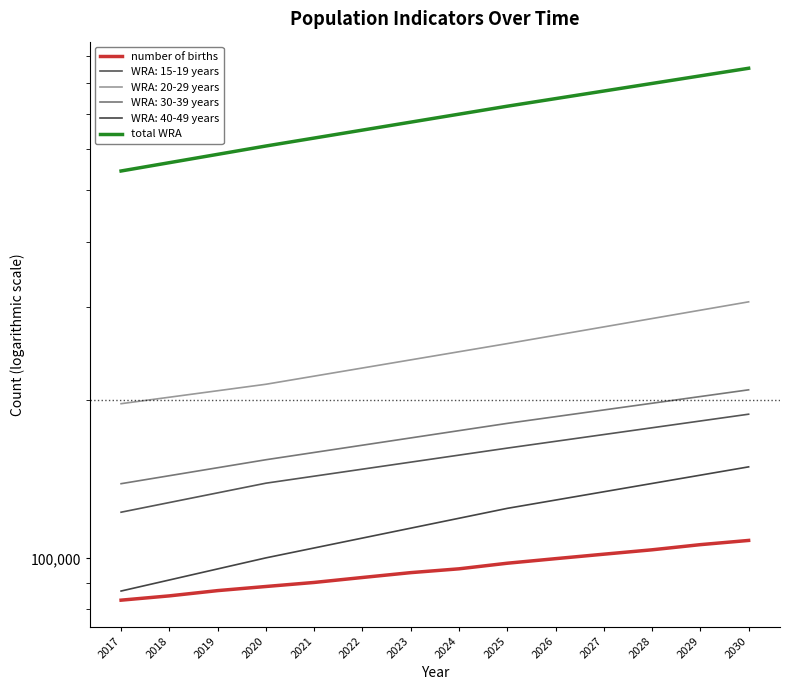

True or false: total WRA and number of births cross at least once.

False